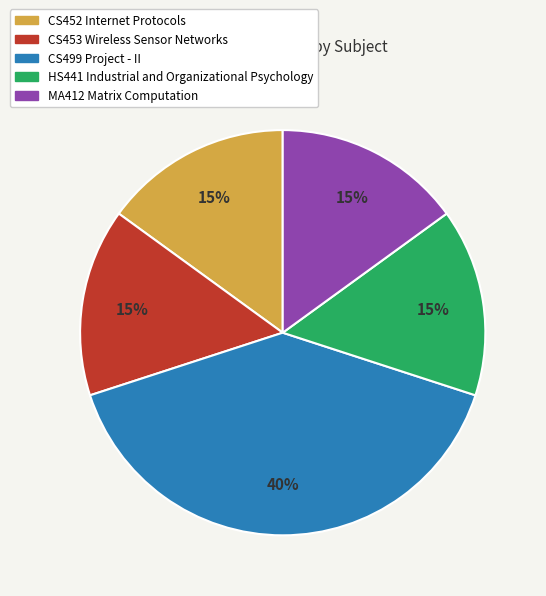

Is there a majority slice in this chart?

No